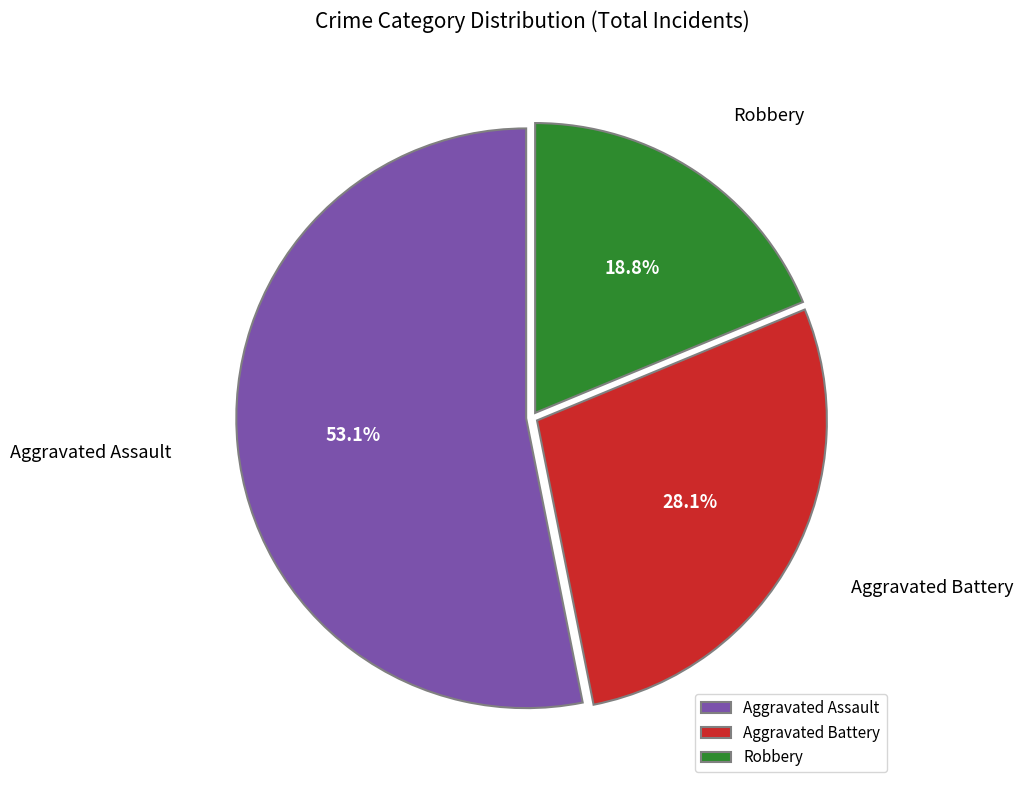

Does Aggravated Assault account for over 50% of the chart?

Yes